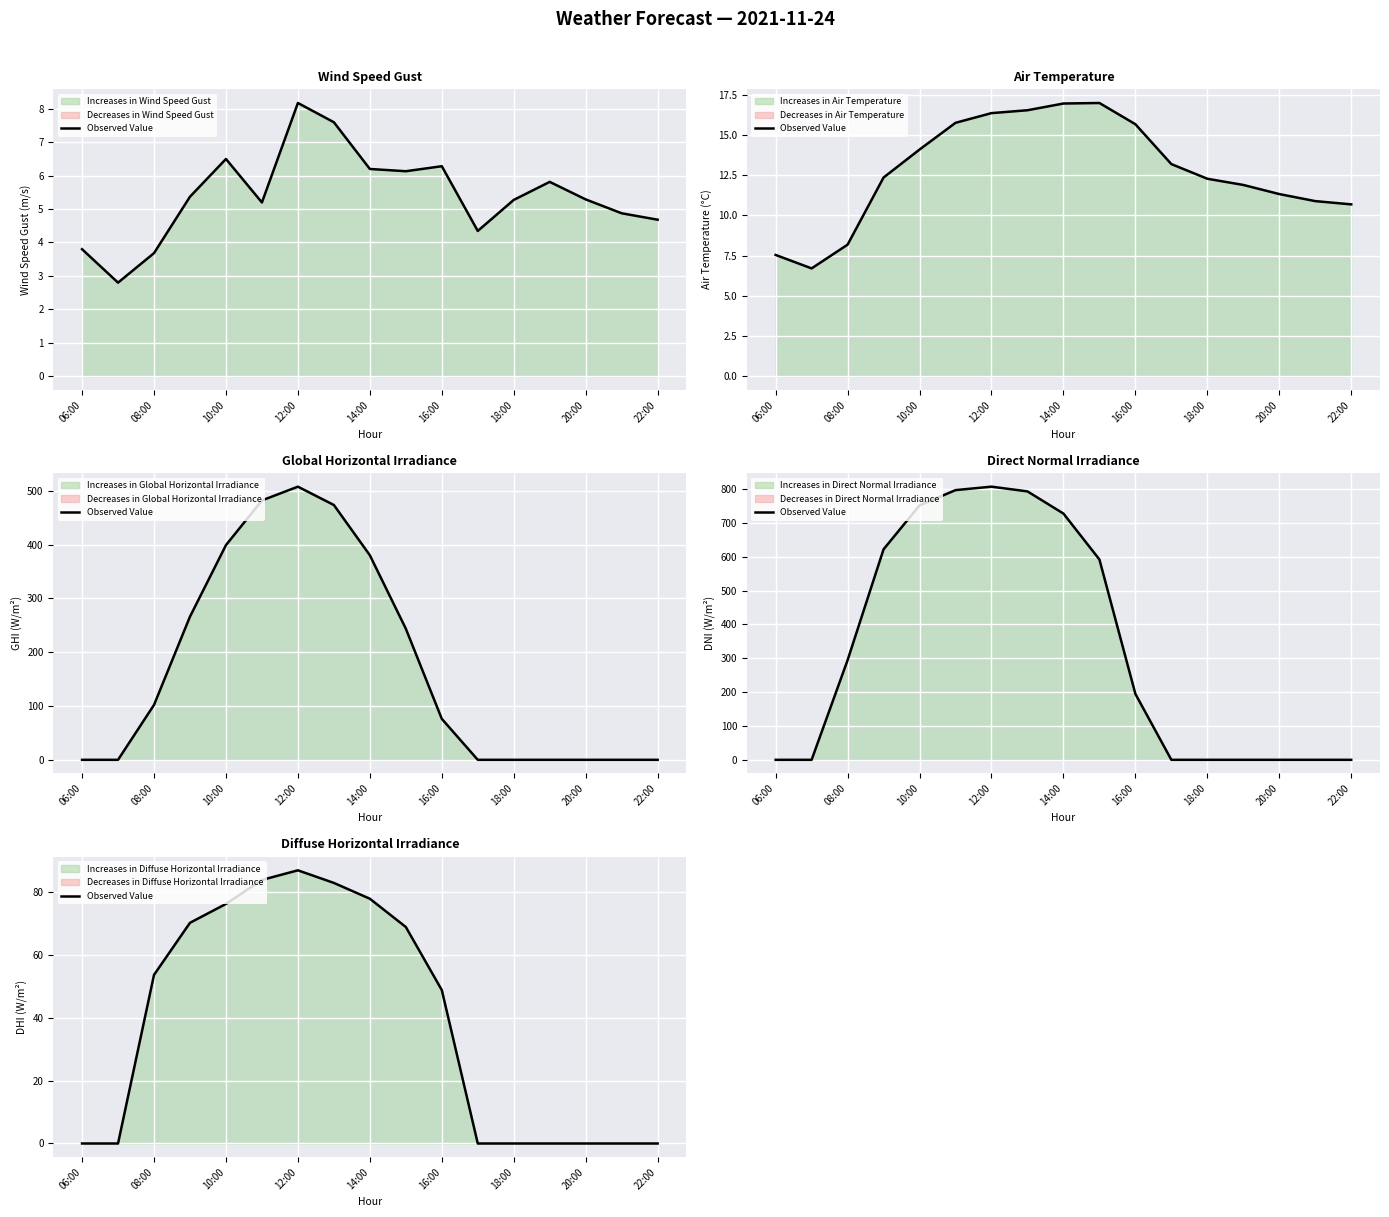

The chart shows a value of -52.0 at 20:00. True or false?

False